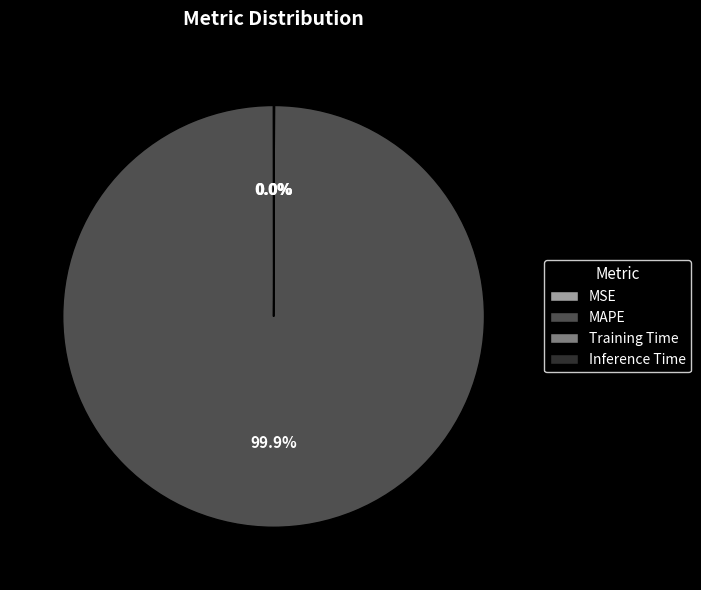

Is there a majority slice in this chart?

Yes